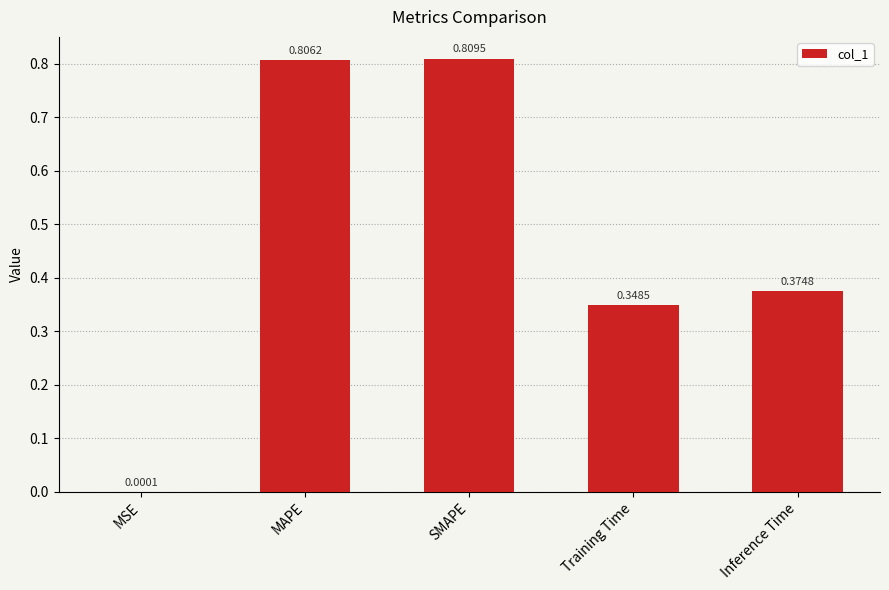

The value at Training Time is 0.2. True or false?

False